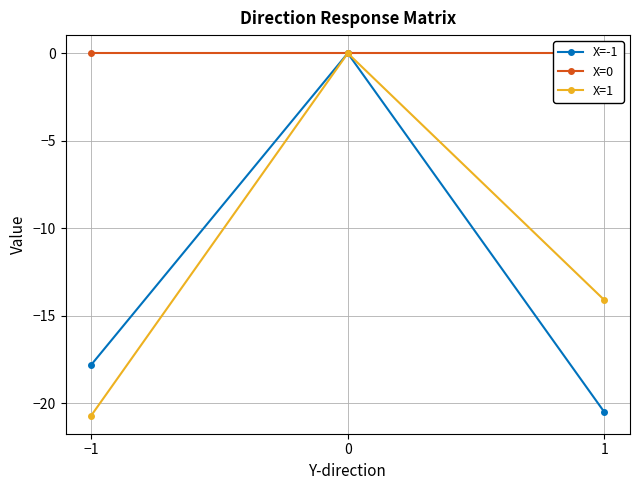

What is the sum of the X=1 values at 0 and 1?

-14.1